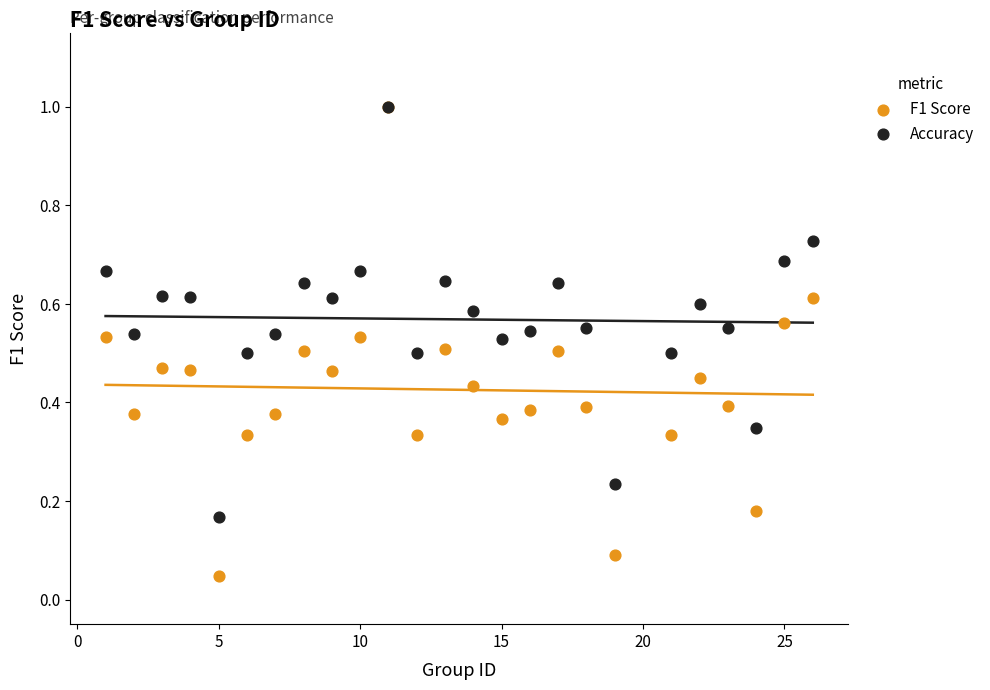

Which series contains the lowest Y value?

F1 Score